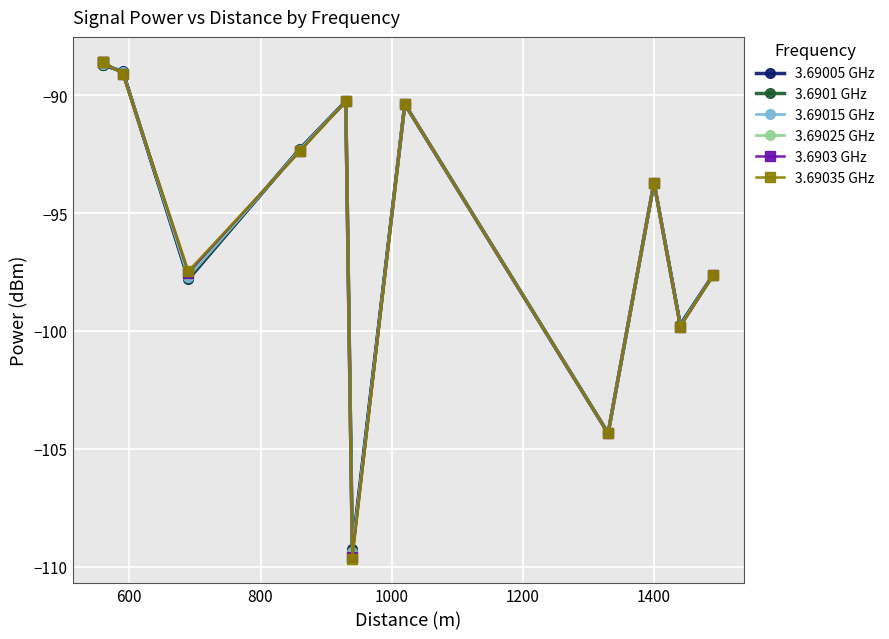

Which series has the largest range (max minus min)?

3.69035 GHz